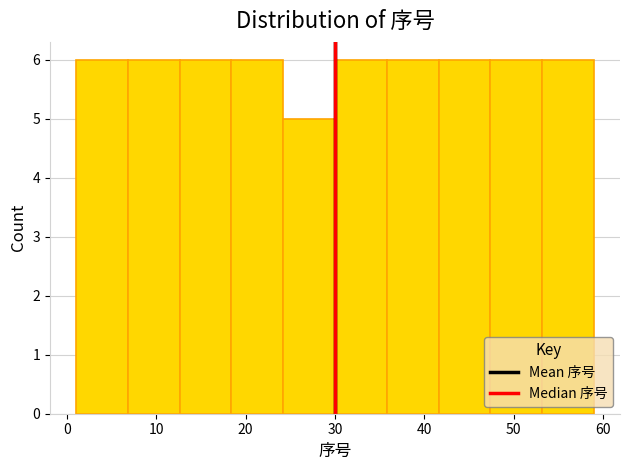

Reading left to right, transcribe this chart: for each bar, give the range it covers on the x-axis and its height. Neither the bar edges nor the heights are printed on the chart, so give them approximately, as read against the axes.

1.0 to 6.8: 6
6.8 to 12.6: 6
12.6 to 18.4: 6
18.4 to 24.2: 6
24.2 to 30.0: 5
30.0 to 35.8: 6
35.8 to 41.6: 6
41.6 to 47.4: 6
47.4 to 53.2: 6
53.2 to 59.0: 6